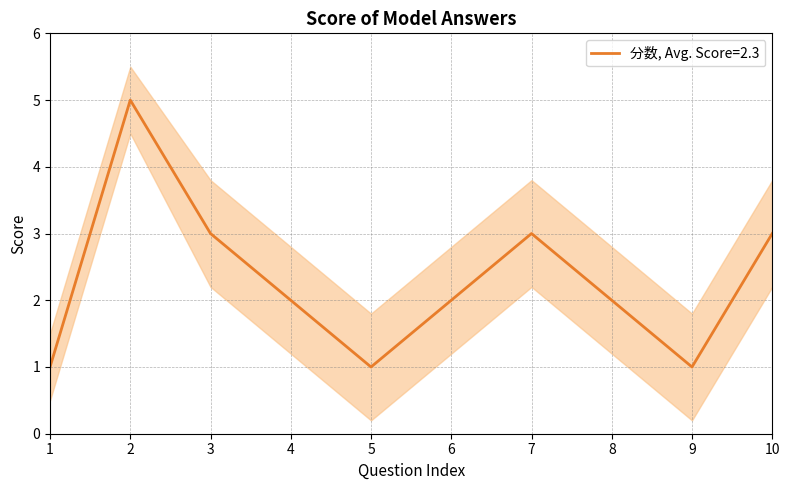

What value does the 分数_lower series have at 3?

2.2